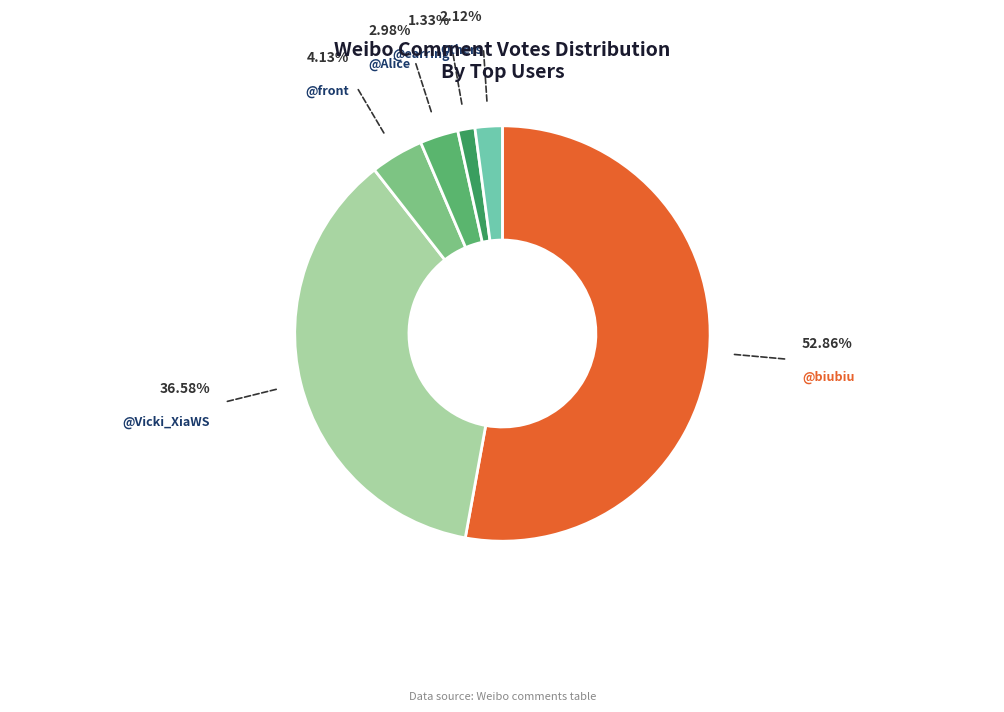

Is there any slice that represents more than half of the pie?

Yes